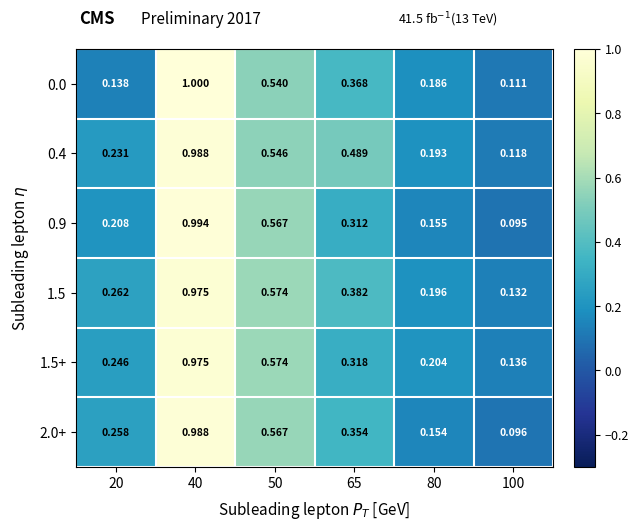

Is the value of 1.5 at 20 greater than the value of 2.0+ at 20?

Yes